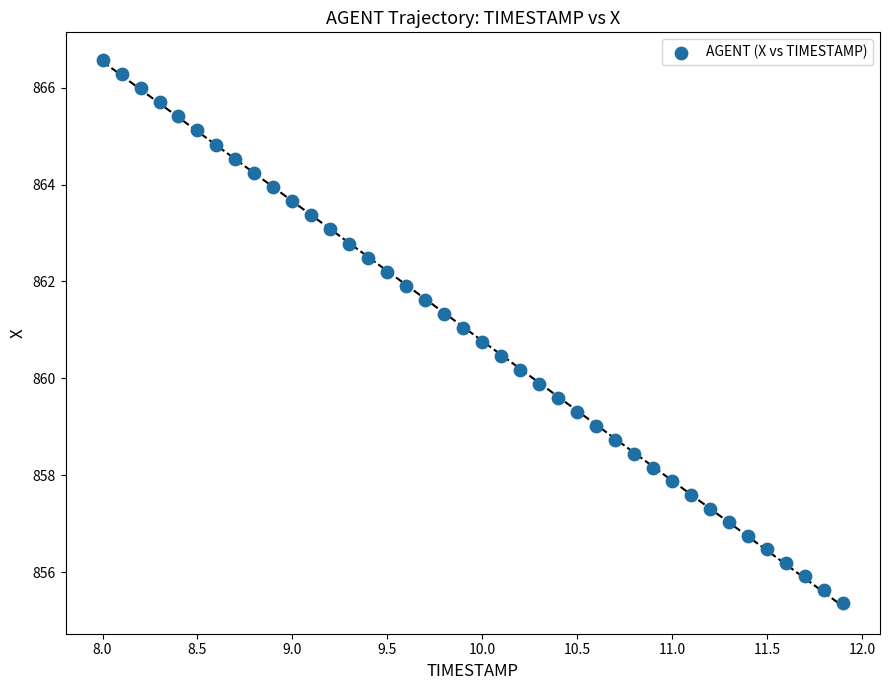

What is the range of Y values (max minus min)?

11.2